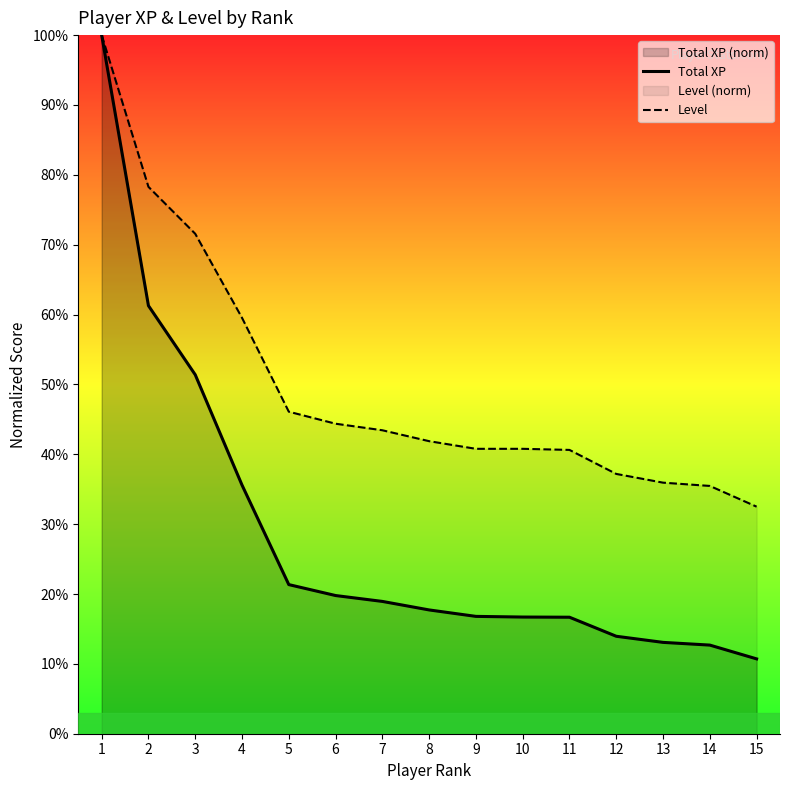

Rank the series at 14 from highest to lowest value.

Level, Total XP